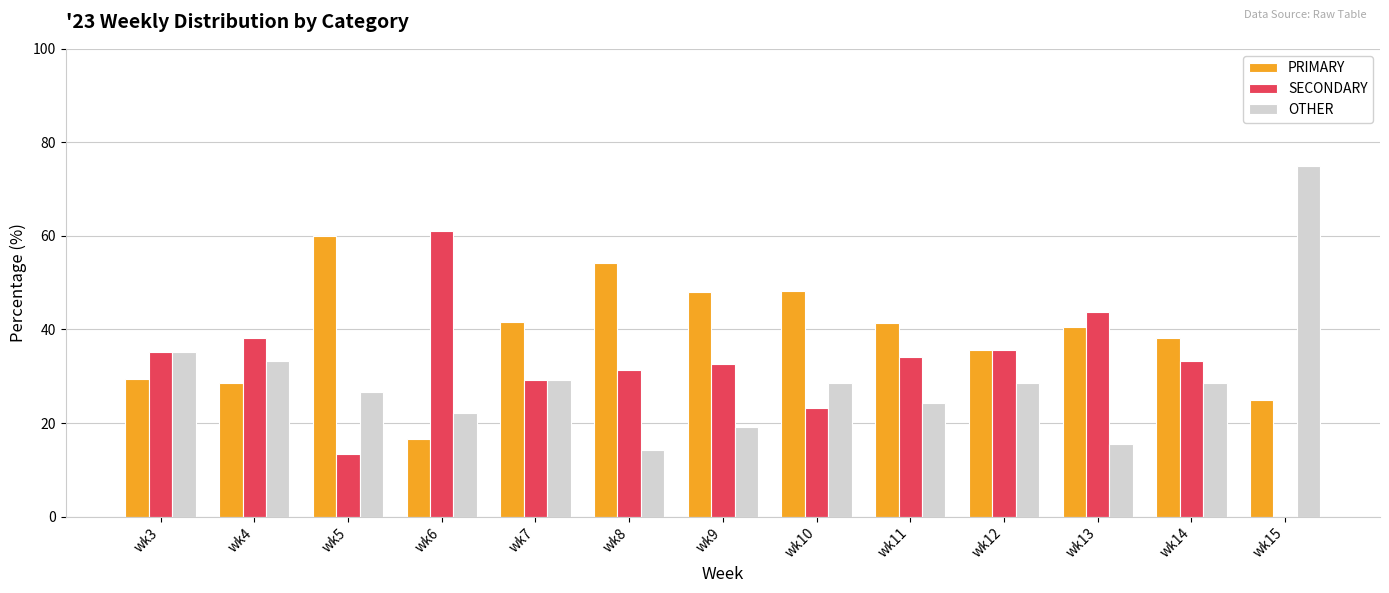

What is the sum of the PRIMARY values at wk9 and wk5?

108.1